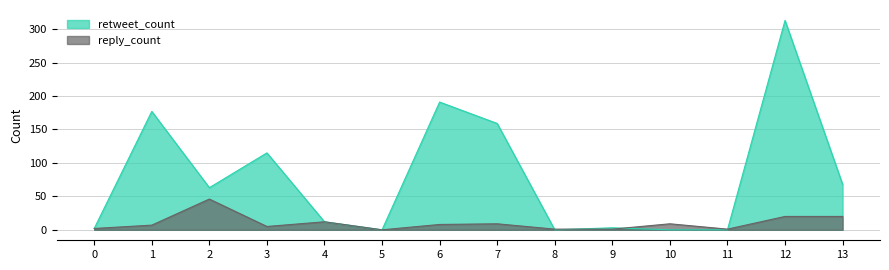

Does the chart have visible grid lines?

Yes